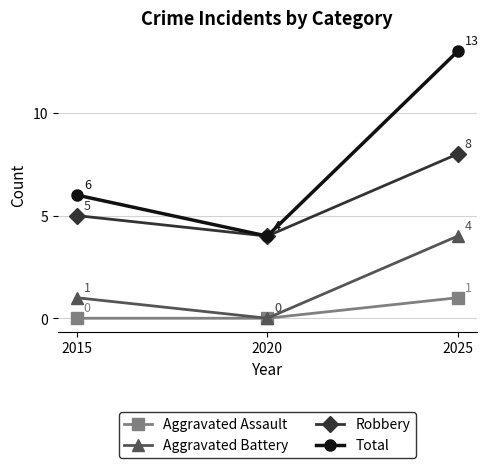

Where is Total nearest to the value 8?

2015